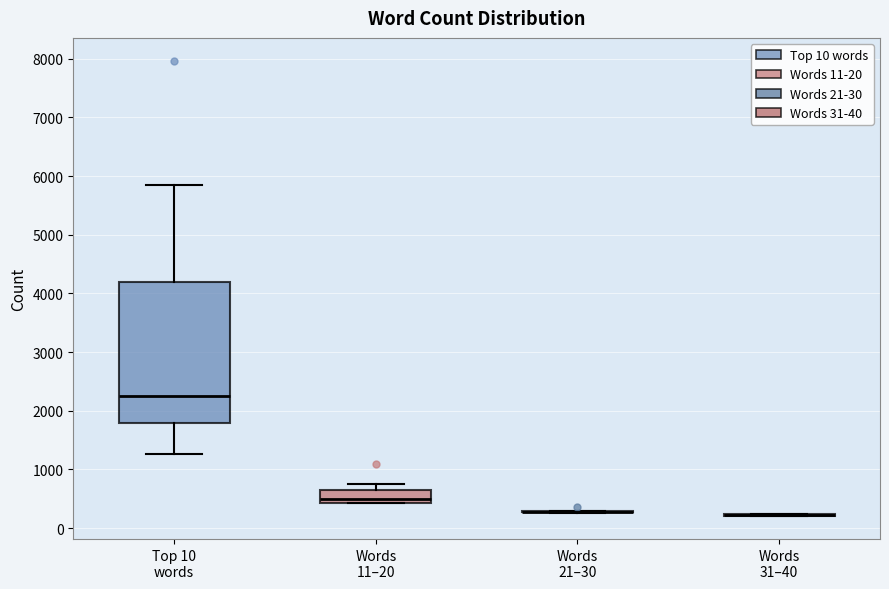

Reading left to right, read every box against the y-axis: the position of its median line, the range the box covers, and the ends of its whiskers. The values are not printed on the chart, so give them approximately, as read against the axis.

Top 10 words: median 2200, box 1800 to 4200, whiskers 1300 to 5800
Words 11–20: median 500, box 400 to 700, whiskers 400 to 700 (just above the box's upper edge)
Words 21–30: box collapsed to a line at 300, whiskers 300 to 300
Words 31–40: box collapsed to a line at 200, whiskers 200 to 200